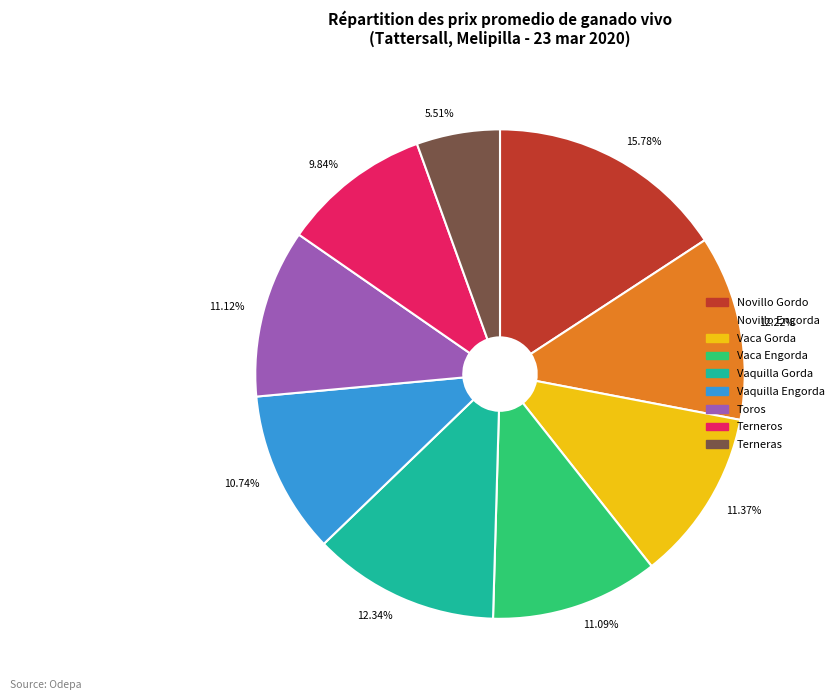

Combined, do 11.09% and 9.84% account for over 50%?

No